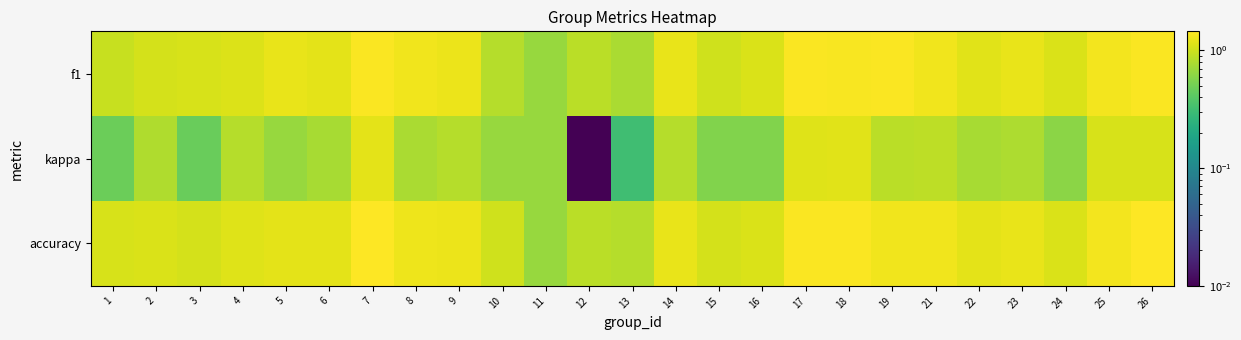

Rank the series by their maximum value, from highest to lowest.

accuracy, f1, kappa